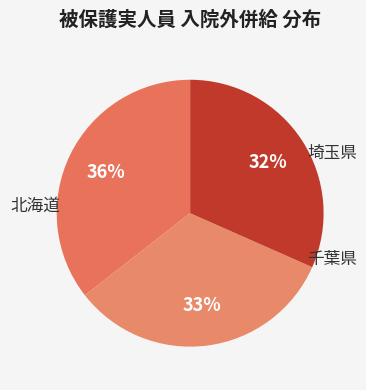

Count the number of slices in the pie.

3